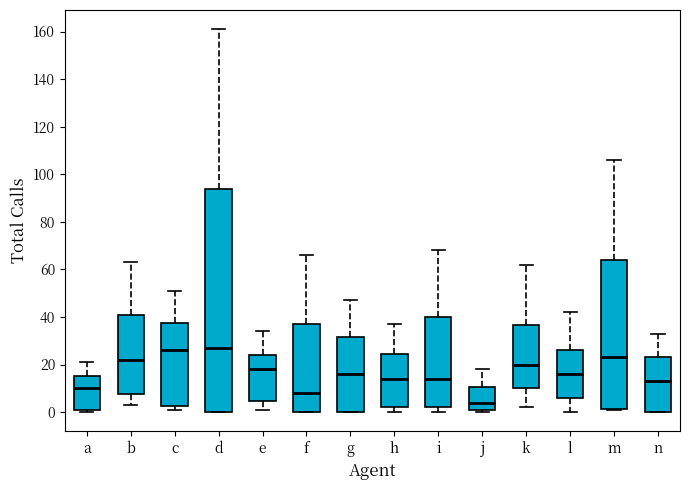

Where does the upper whisker of the box for a end on the y-axis? The values are not printed on the chart, so give them approximately, as read against the axis.

22